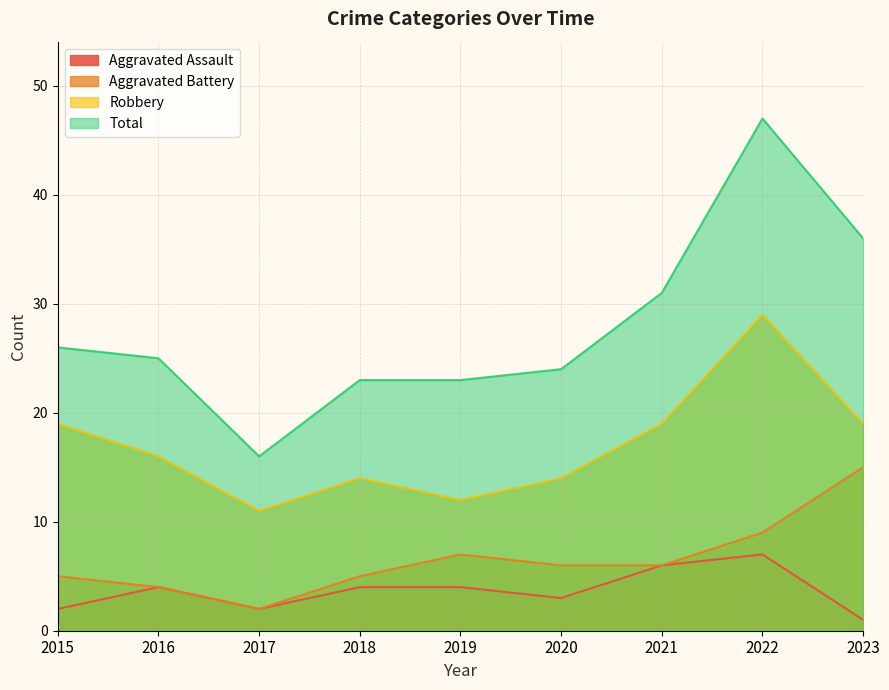

True or false: Aggravated Assault and Robbery cross at least once.

False